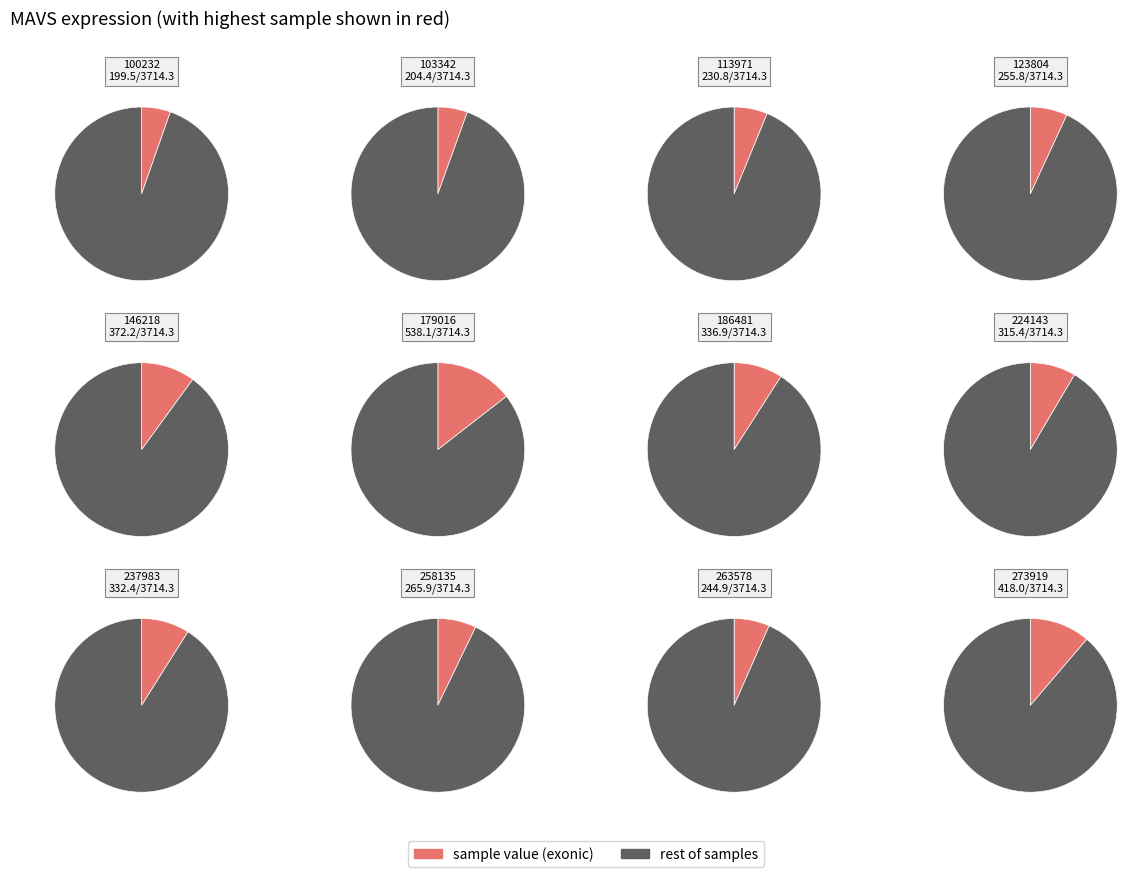

Approximately how many times larger is the value at 237983 compared to 273919?

0.8